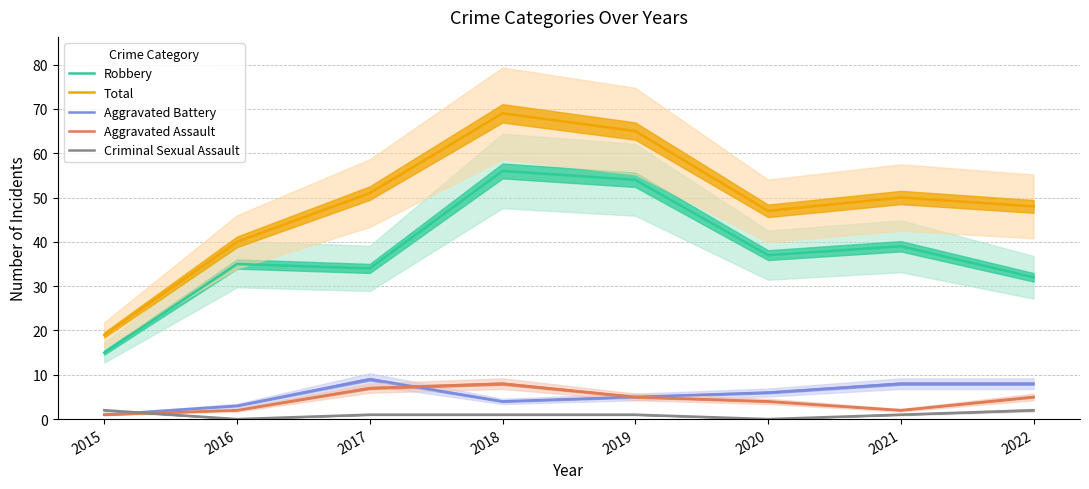

How many interior local peaks does the Total series have?

2